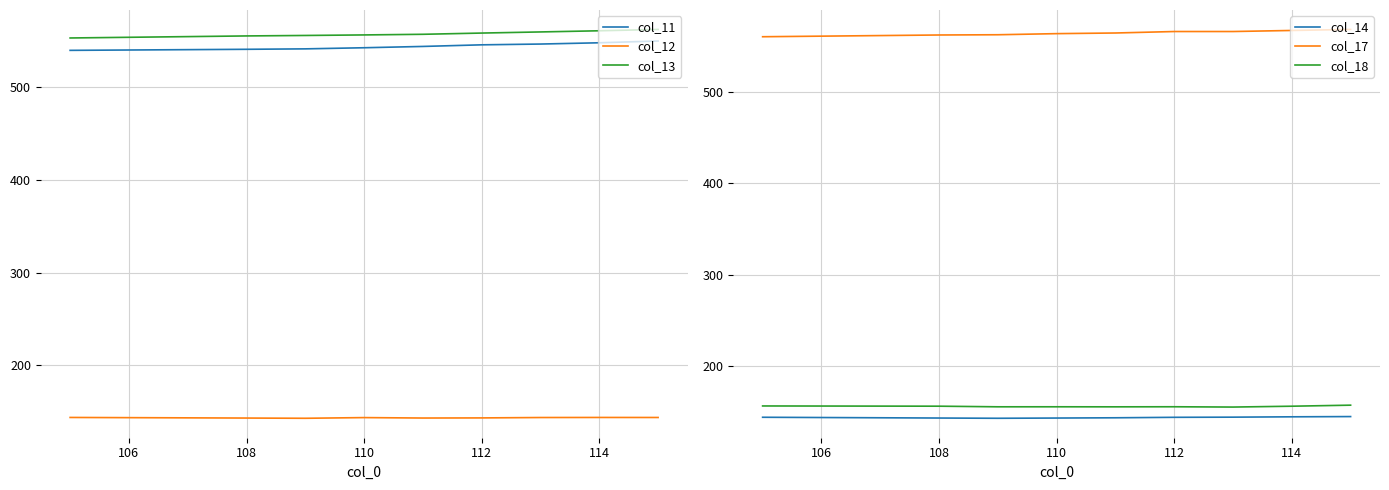

True or false: col_12 has a value of 54.1 at 114.

False